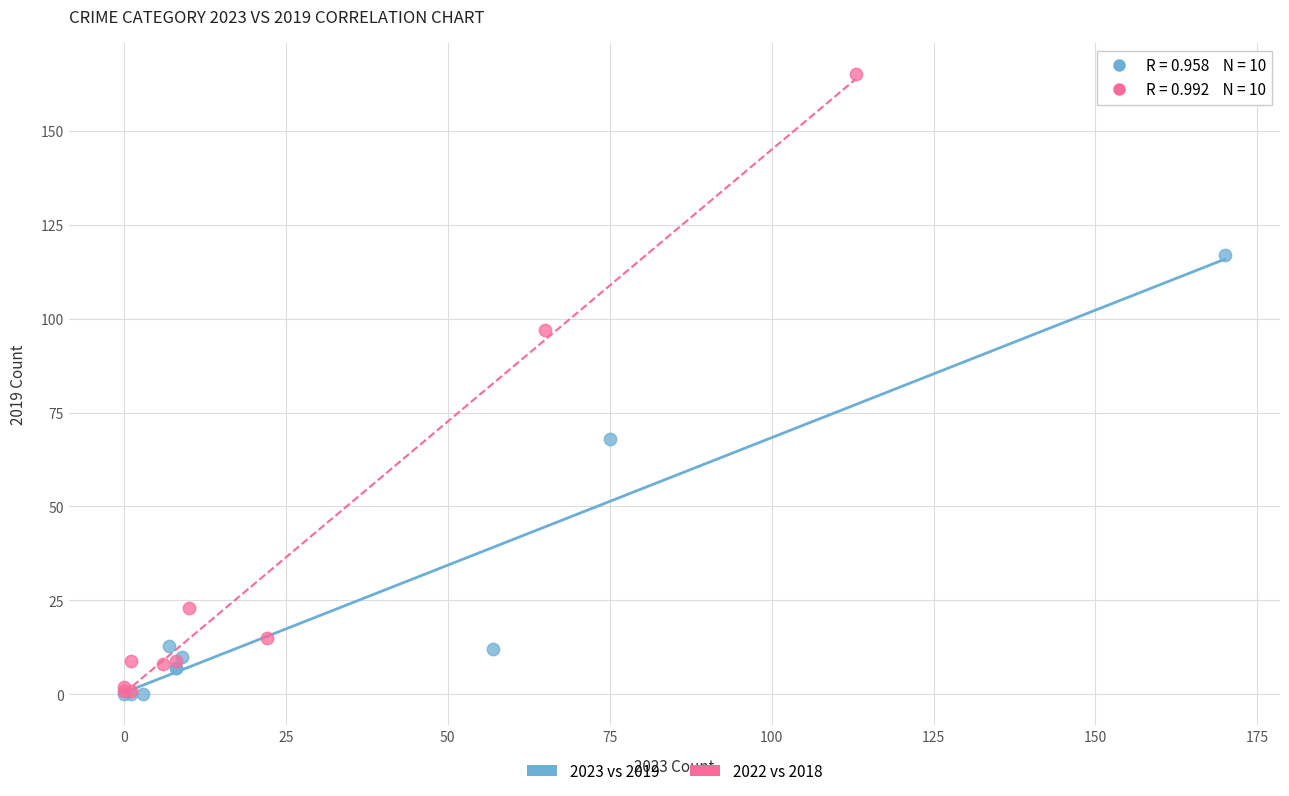

Which series has the largest Y range (max minus min)?

2022 vs 2018